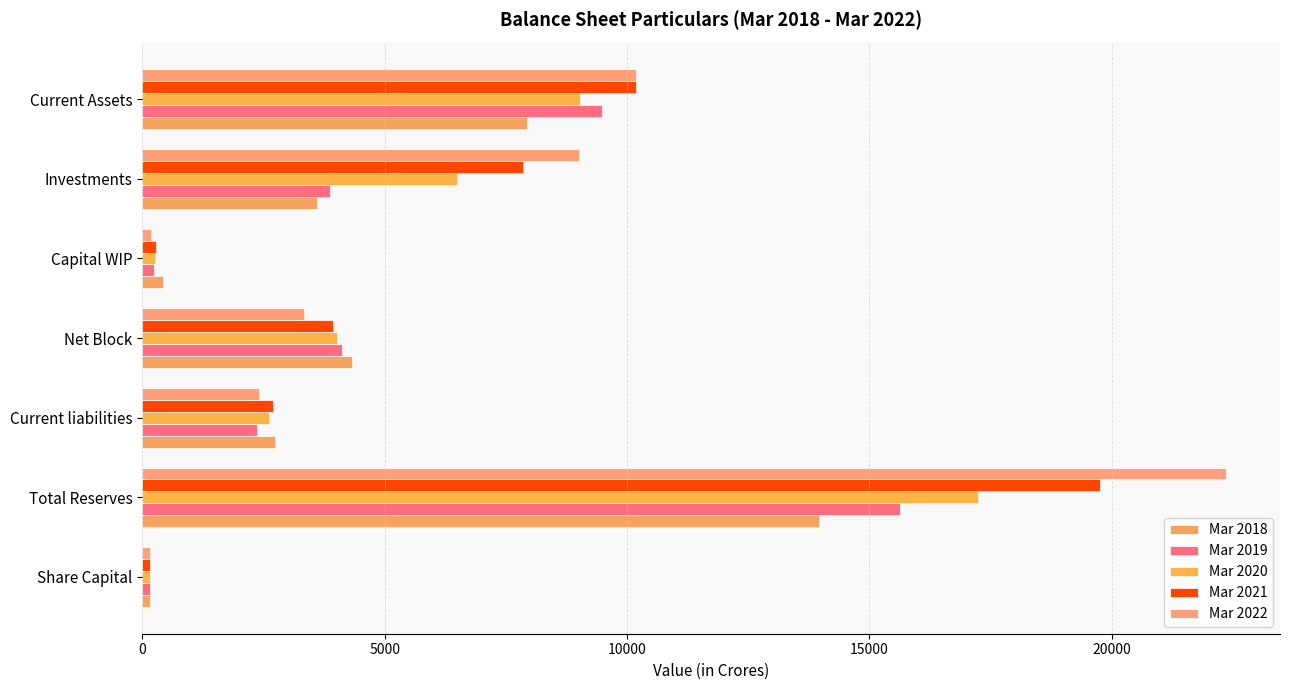

At which label is Mar 2020 closest to 8701?

Current Assets